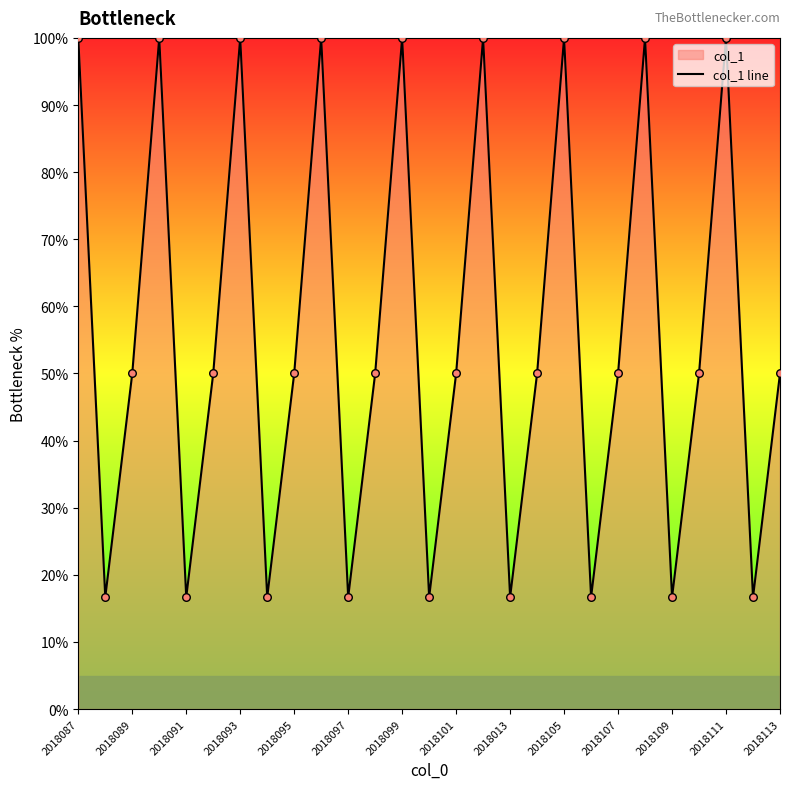

Approximately how many times larger is the value at 2018109 compared to 2018093?

0.2